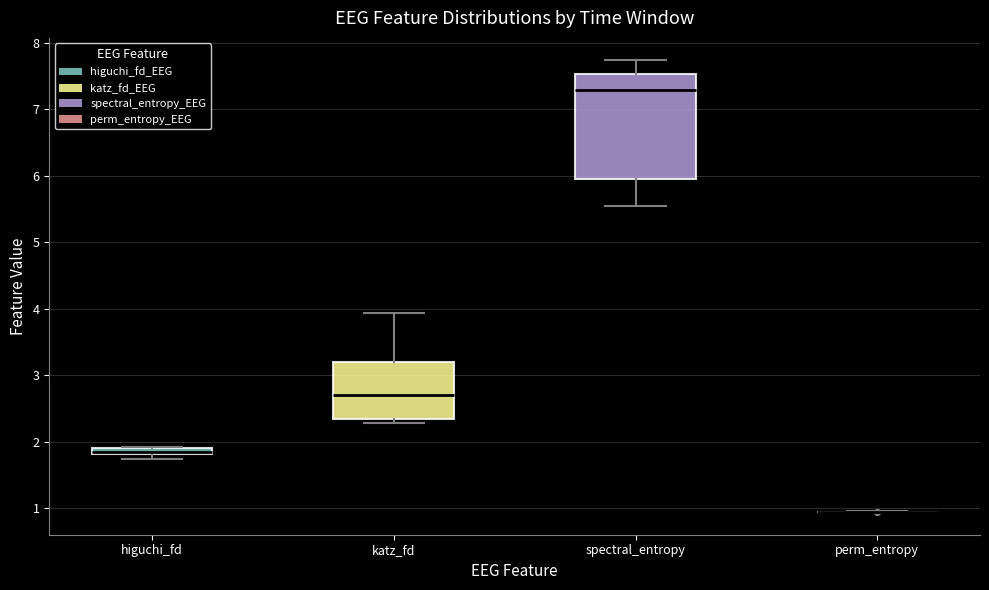

Which box is the tallest, from its lower edge to its upper edge?

spectral_entropy